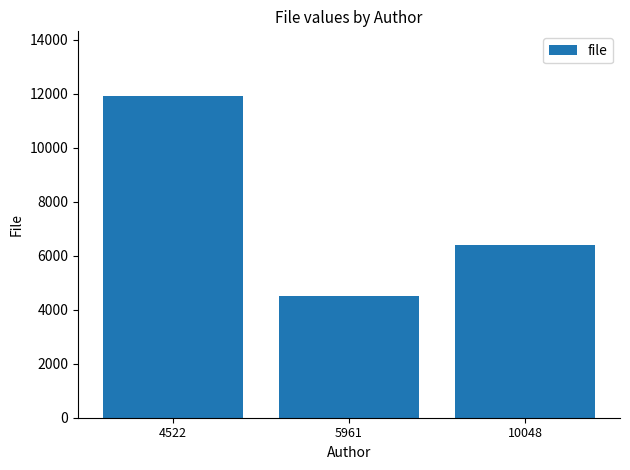

Reading left to right, list all the values displayed in this chart.

11922	4522	6408